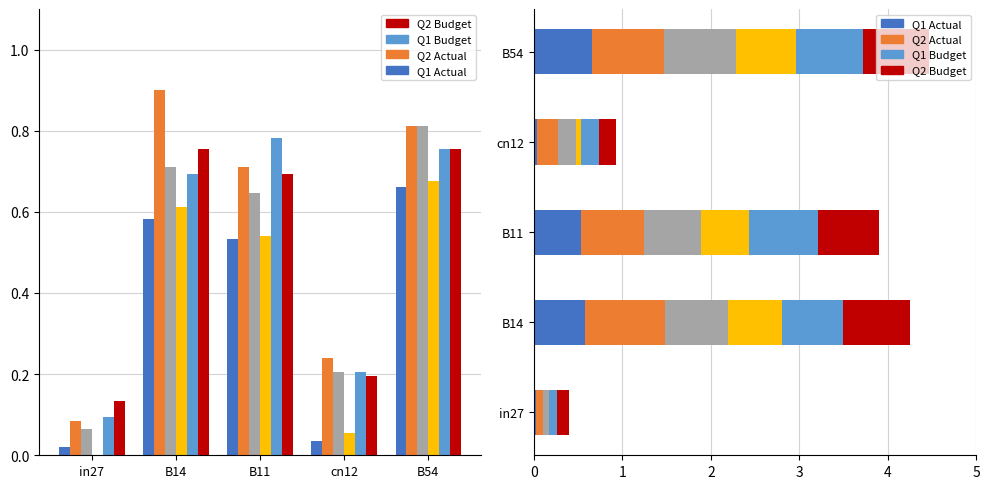

Rank the categories by job47_scenario0_94 value from highest to lowest.

B54, B14, B11, cn12, in27